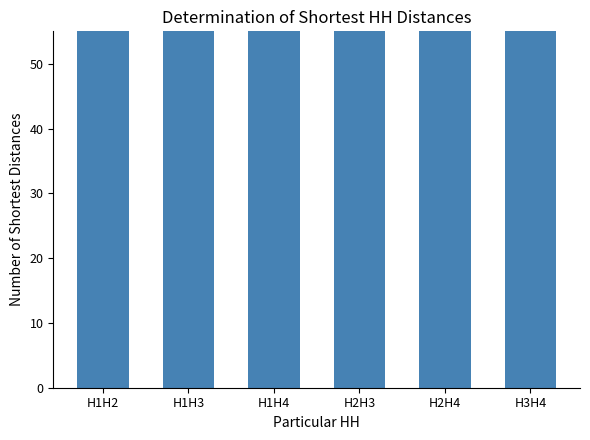

What is the smallest value displayed?

100